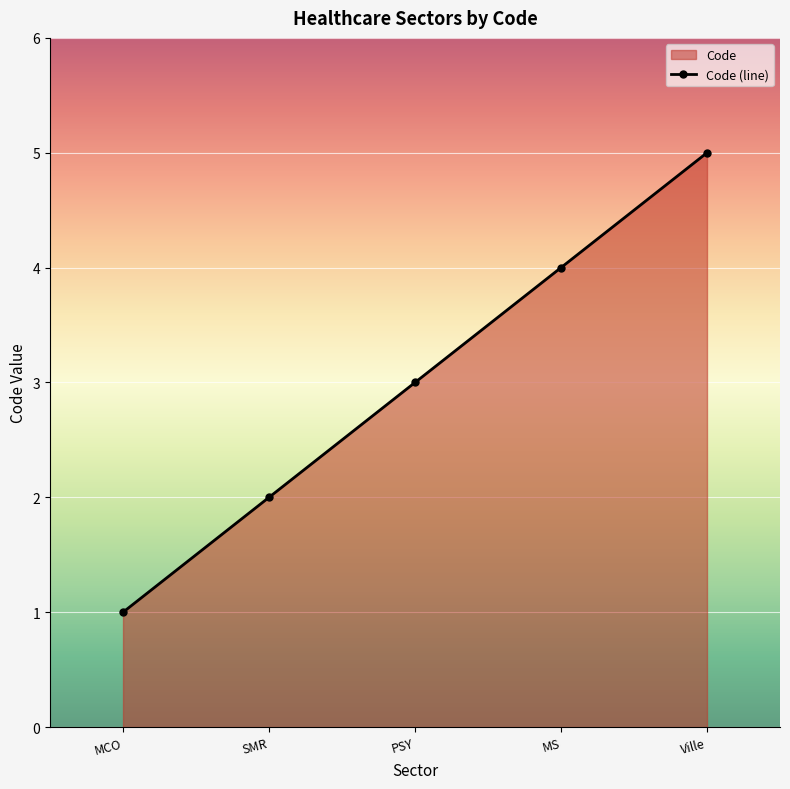

What is the difference between the values at MS and Ville?

1